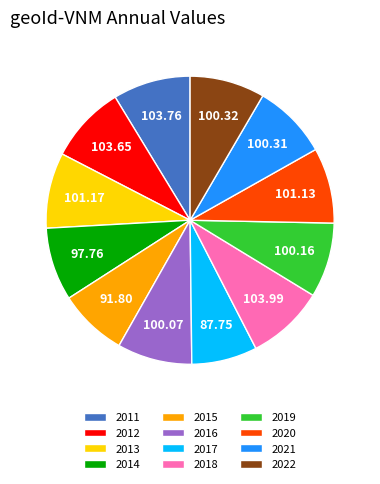

Approximately how many times larger is the value at 2013 compared to 2018?

1.0